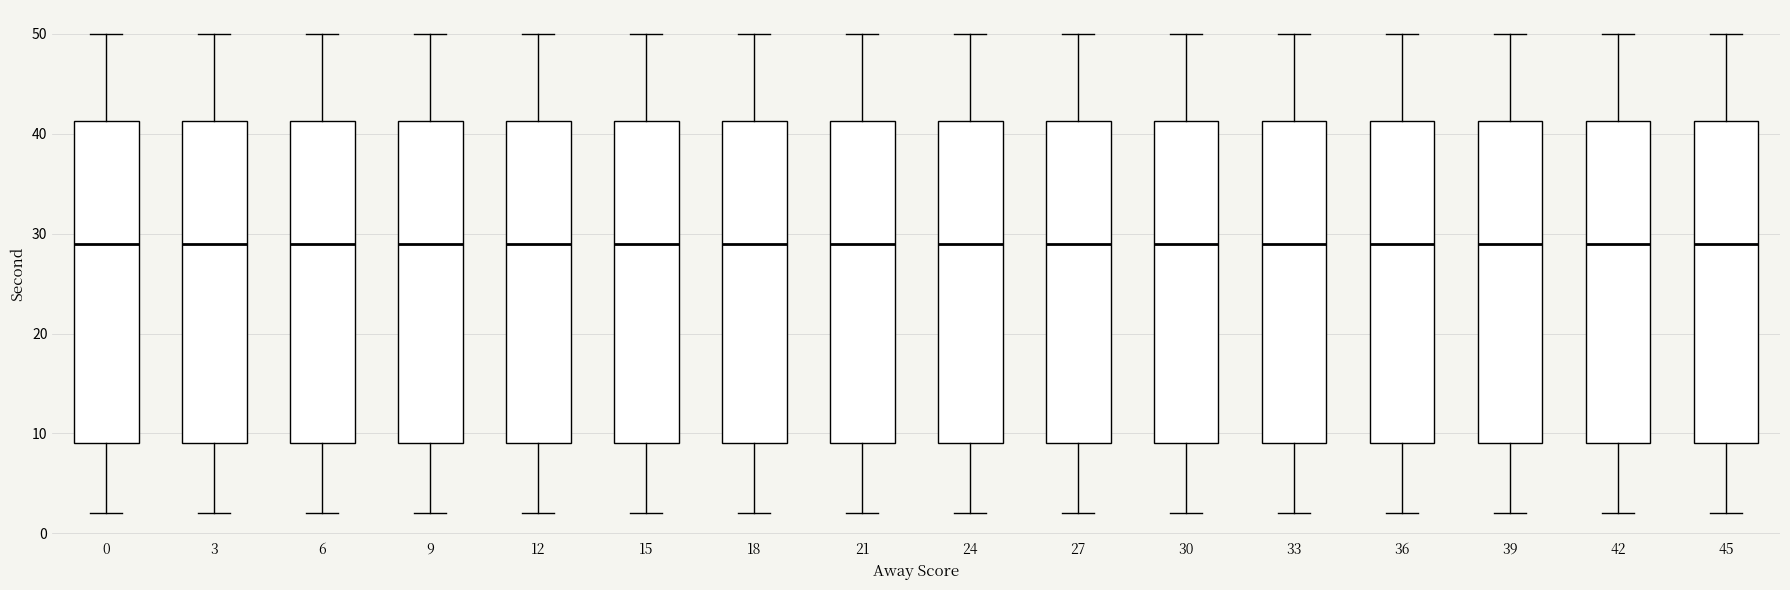

Where does the median line of the box at x = 9 sit on the y-axis? The values are not printed on the chart, so give them approximately, as read against the axis.

29